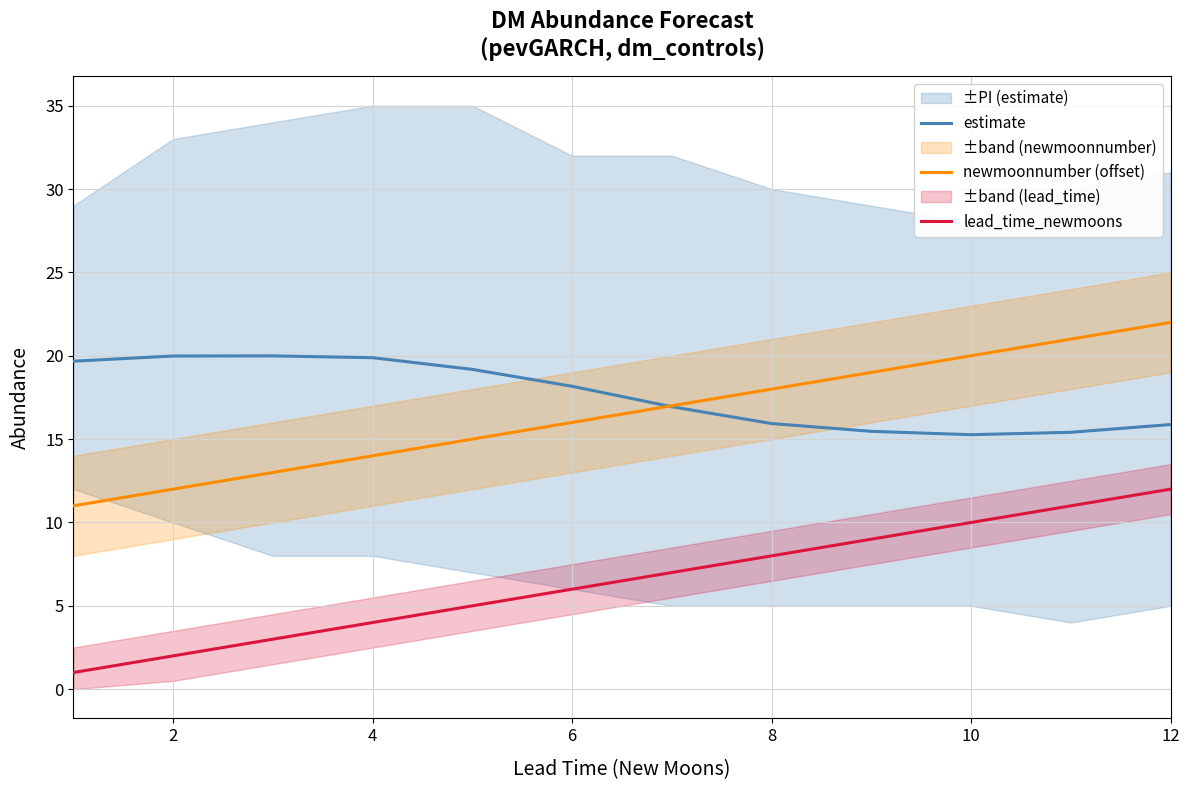

What is the highest value of the estimate series?

20.0